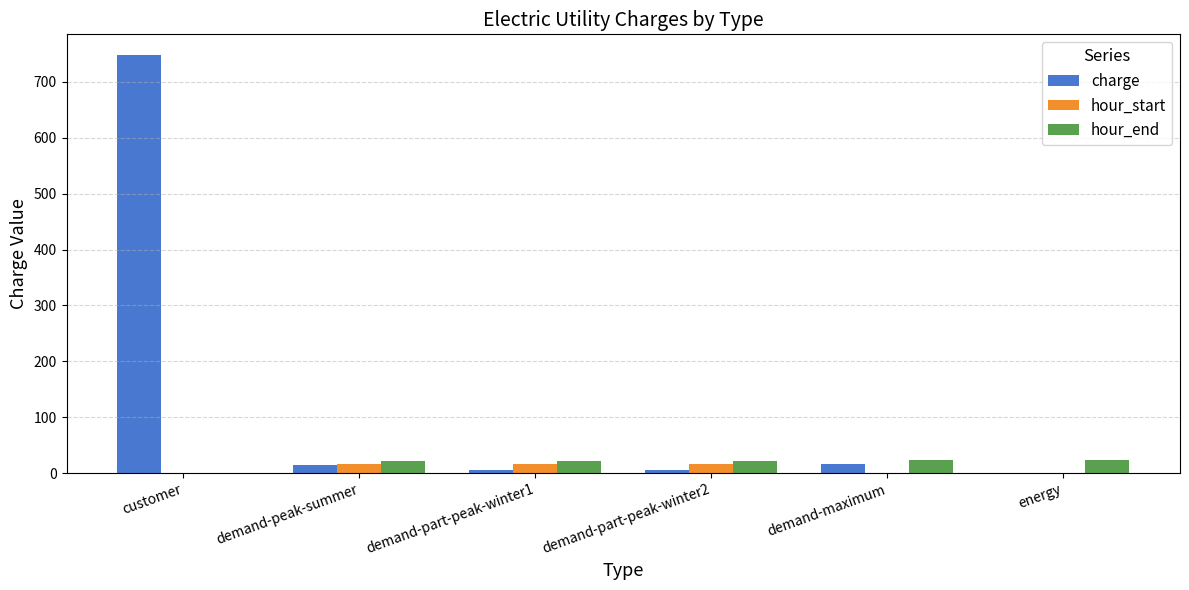

How many distinct data groups are displayed?

3